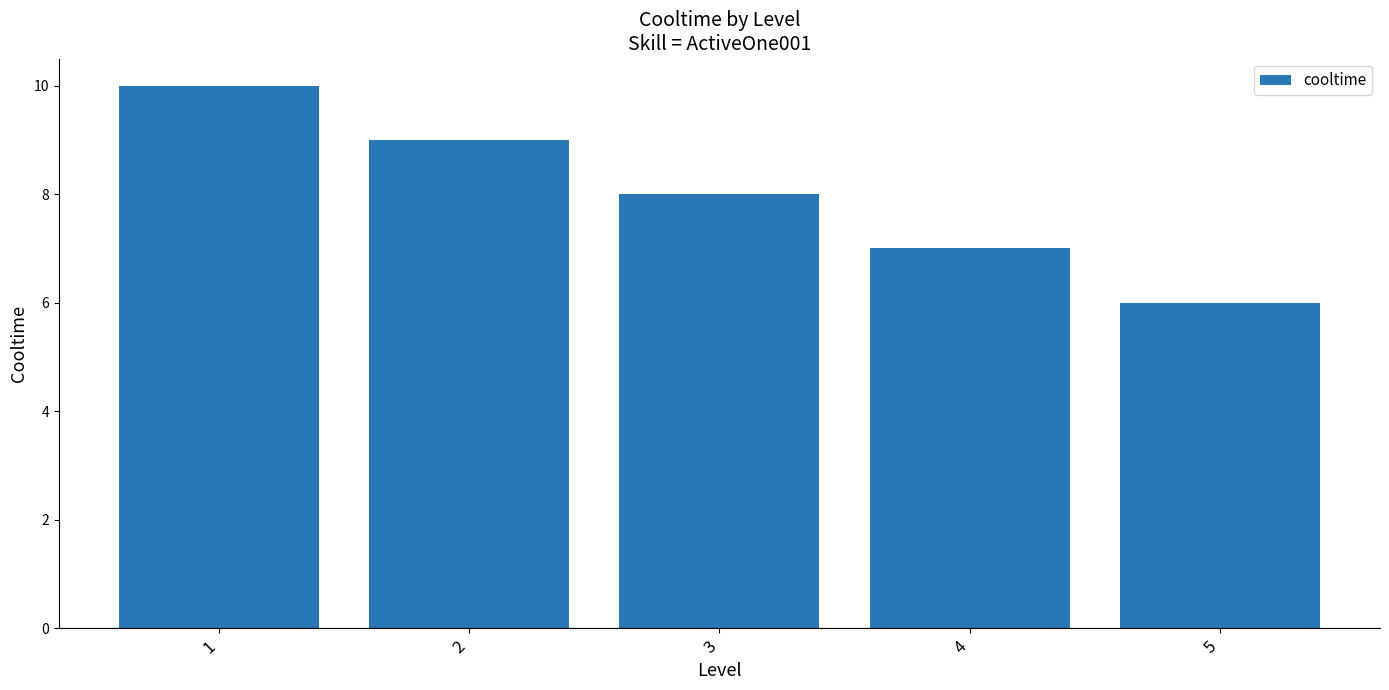

Which category has the highest value across all series?

1